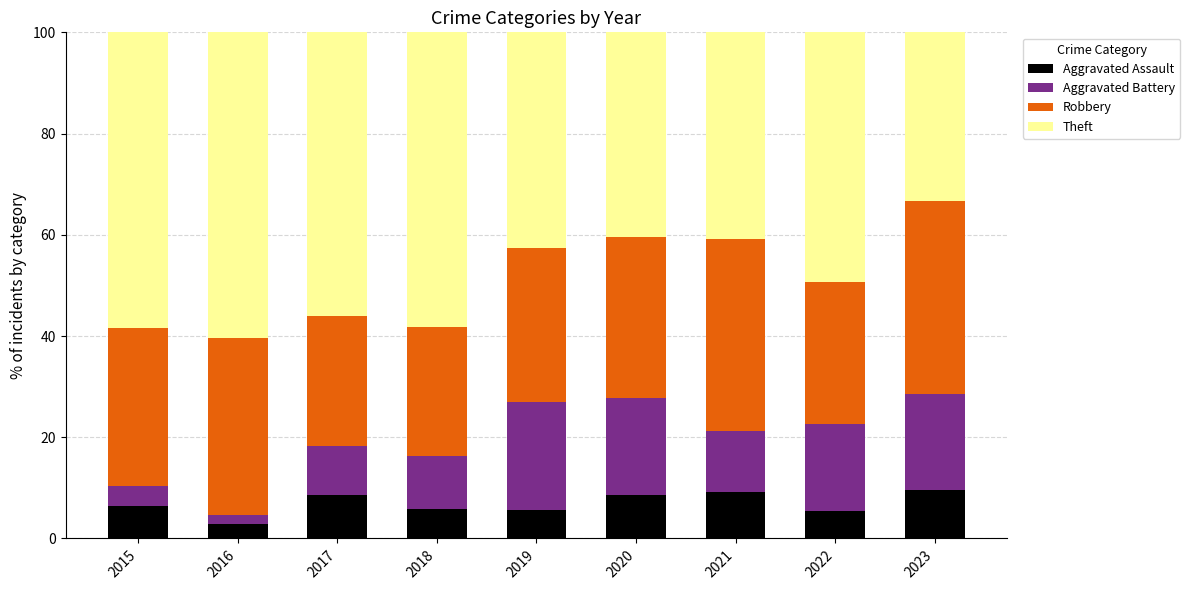

How many series are shown in this chart?

4